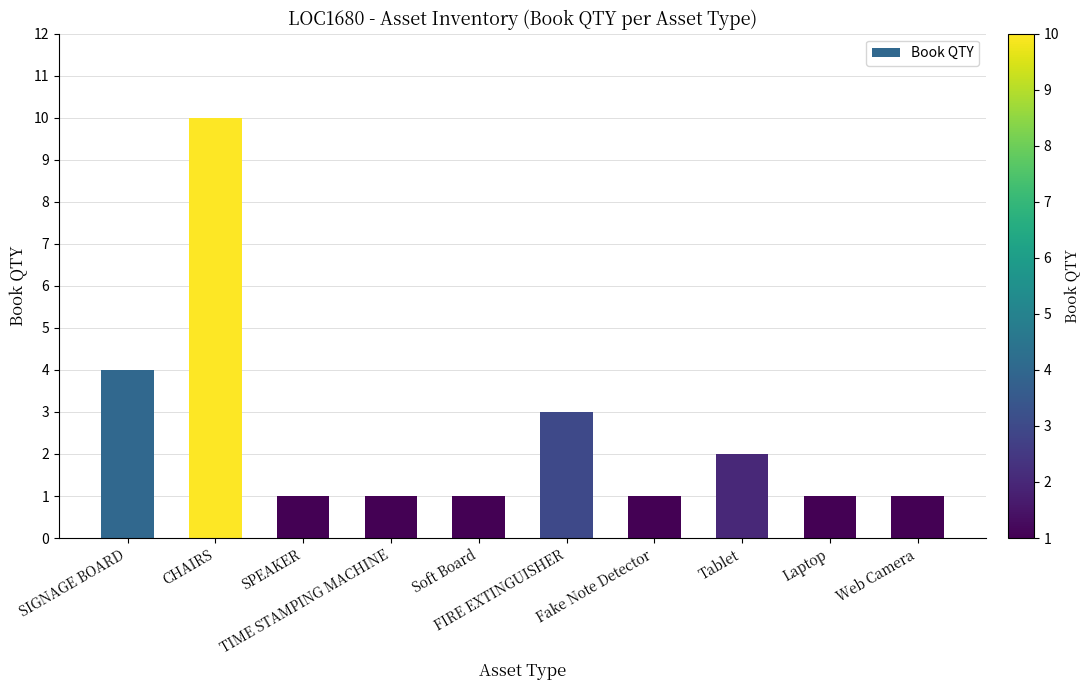

What is the value of the 8th bar from the left?

2